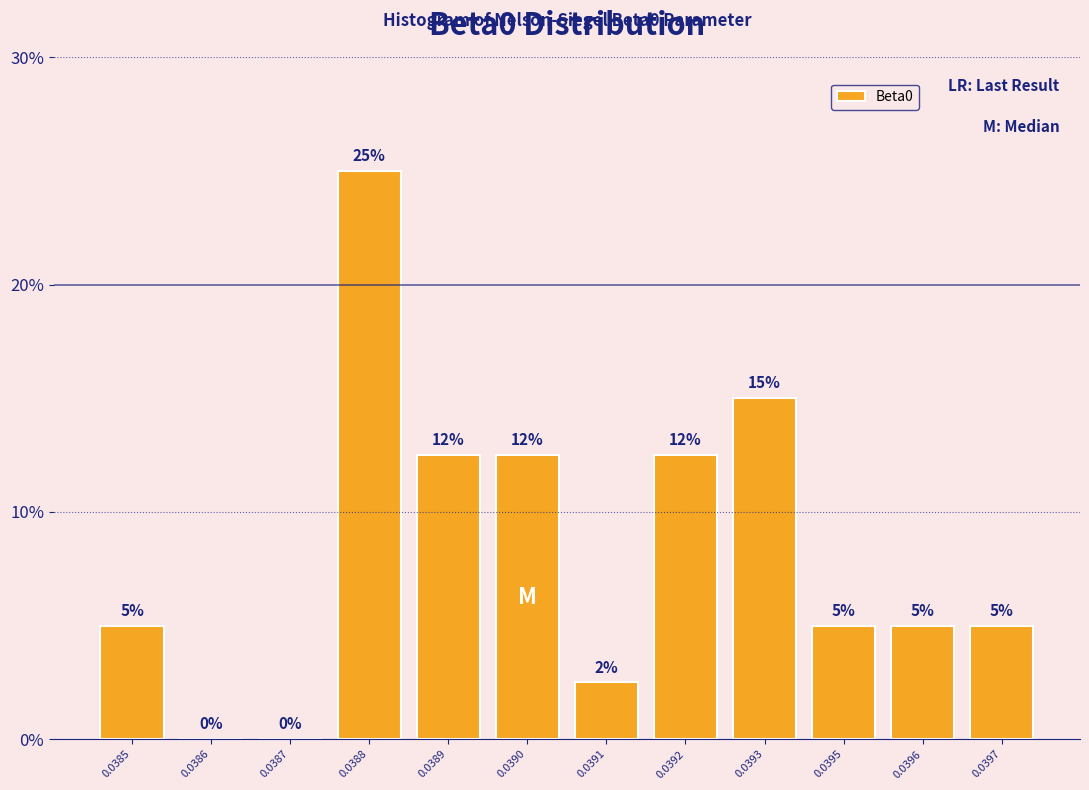

What is the approximate value at 0.0392?

12.5